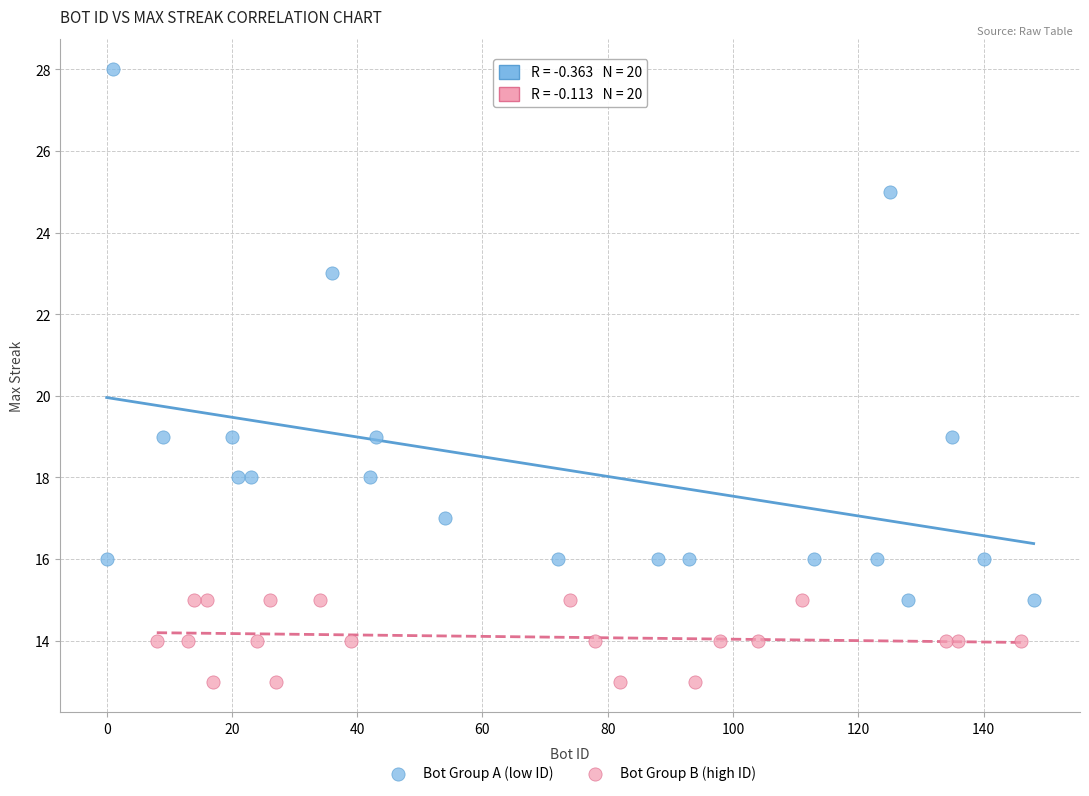

Which series contains the lowest Y value?

Bot Group B (high ID)